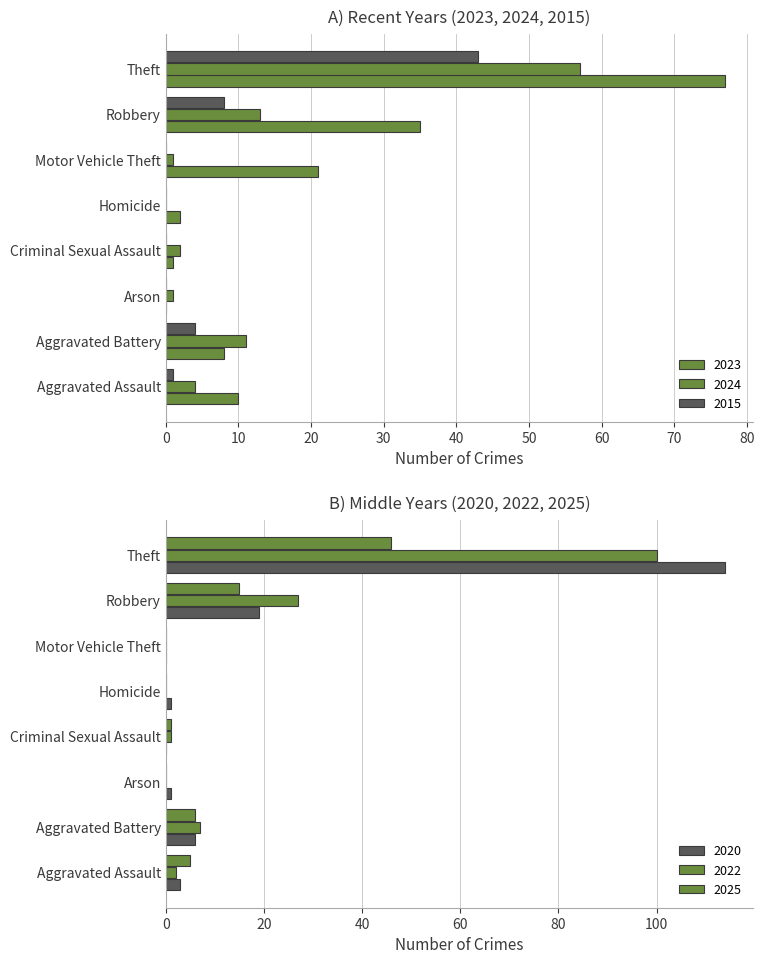

What is the difference between the second highest and minimum values in the 2015 series?

8